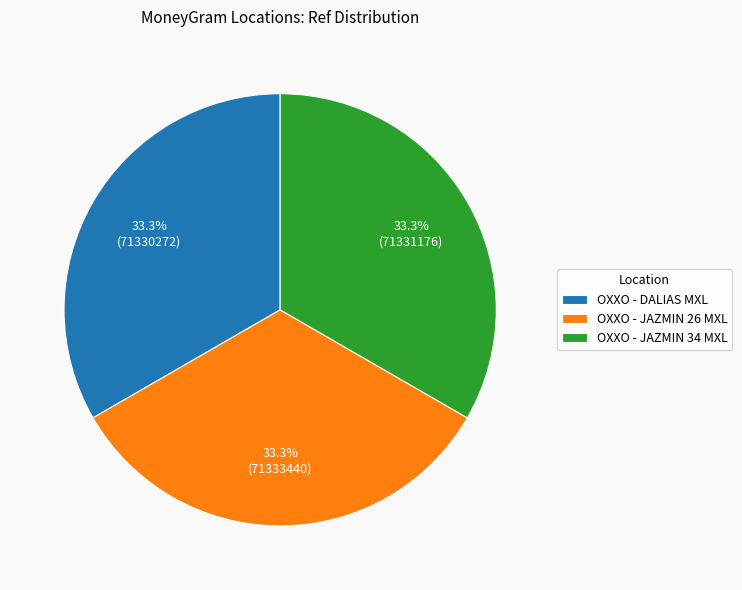

Approximately how many times larger is the value at OXXO - JAZMIN 34 MXL compared to OXXO - JAZMIN 26 MXL?

1.0